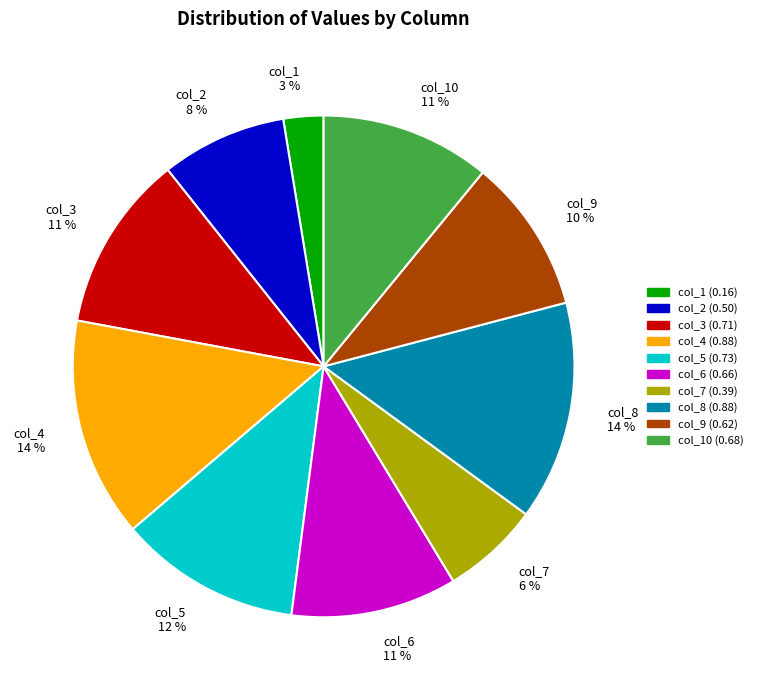

The col_9 10 % slice represents 10% of the pie. True or false?

True